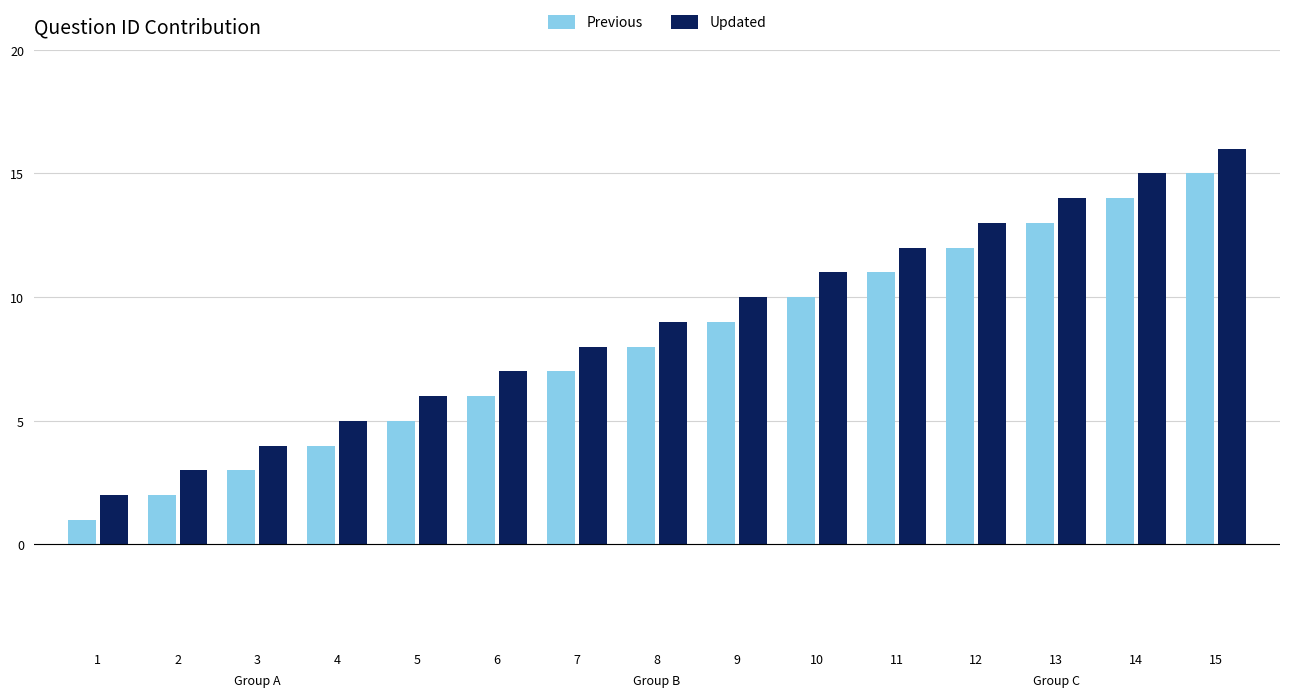

How many series are shown in this chart?

2